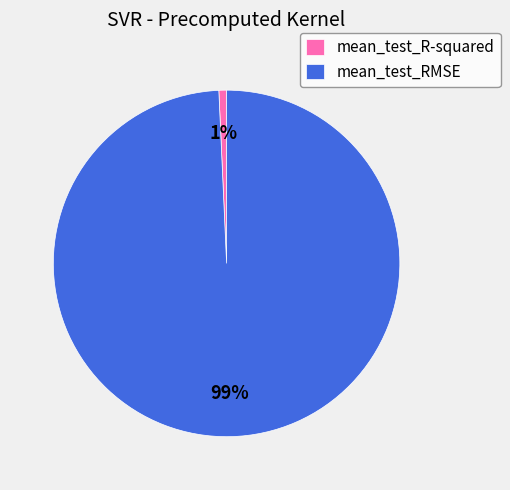

True or false: mean_test_RMSE accounts for 91% of the total.

False